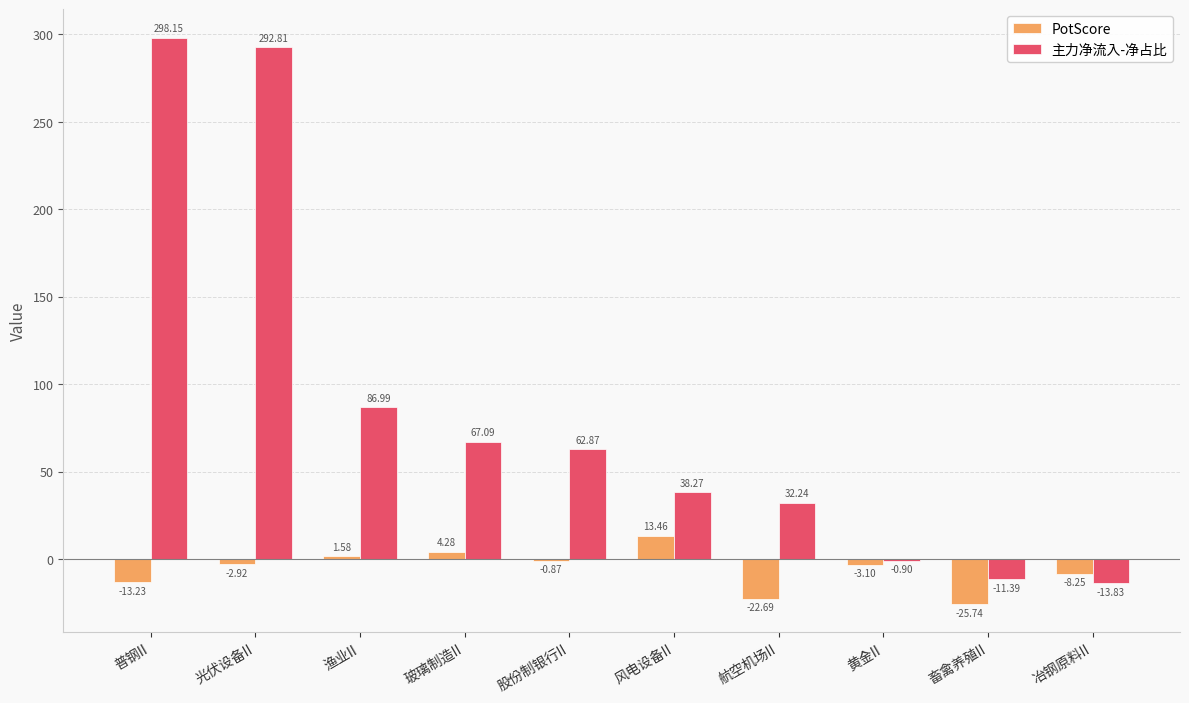

What are all the series names shown in the legend?

PotScore, 主力净流入-净占比